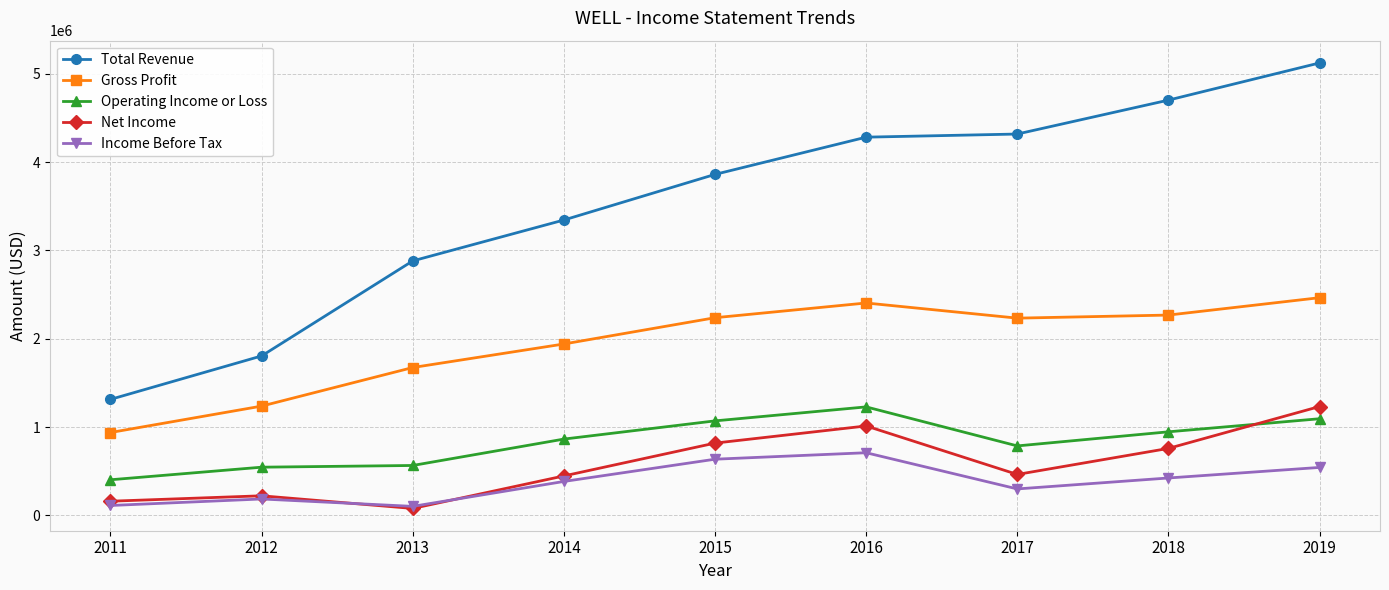

How many lines are shown in the chart?

5